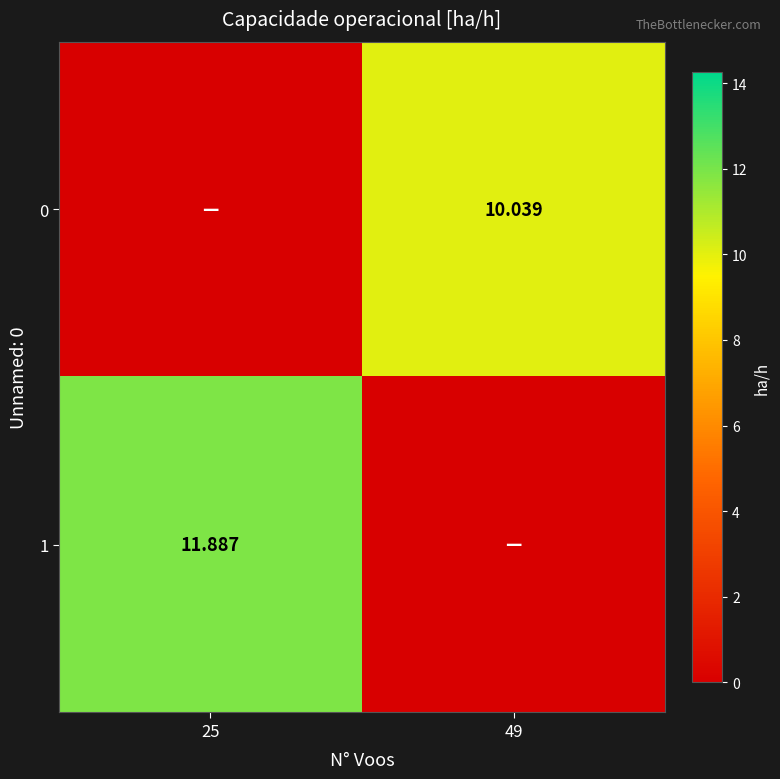

Is the value of 0 at 49 greater than the value of 1 at 25?

No